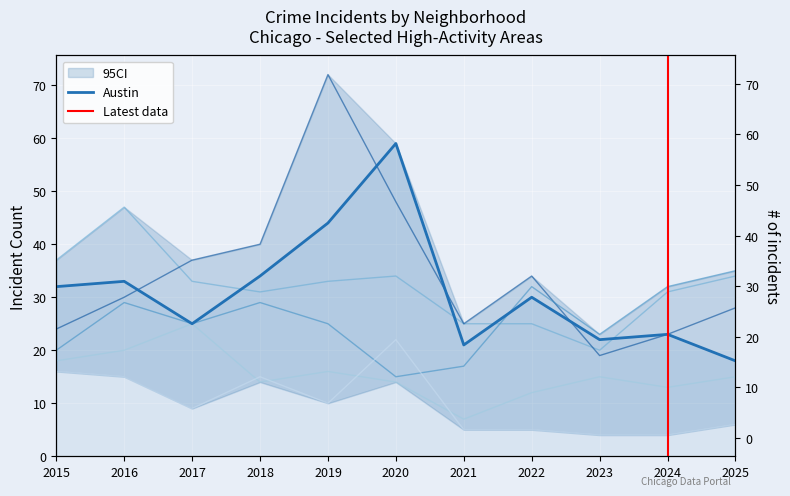

The value of Auburn Gresham at 2017 is 9. True or false?

True